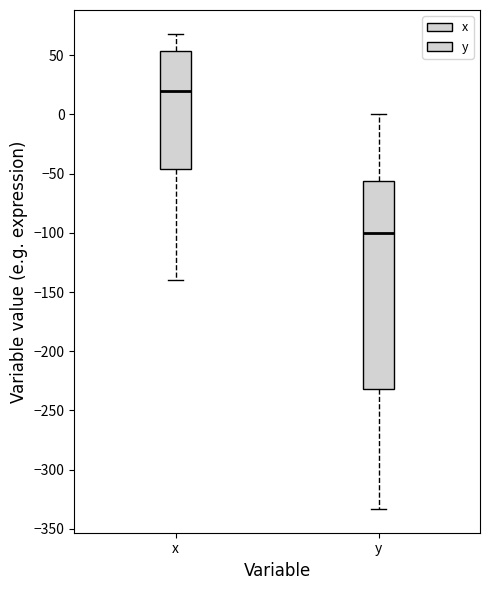

Reading left to right, transcribe this box plot: for each box, give where its median line is, the range the box spans, and where its two whiskers end, as read against the y-axis. The values are not printed on the chart, so give them approximately, as read against the axis.

x: median 20, box -45 to 55, whiskers -140 to 70
y: median -100, box -230 to -55, whiskers -335 to 0